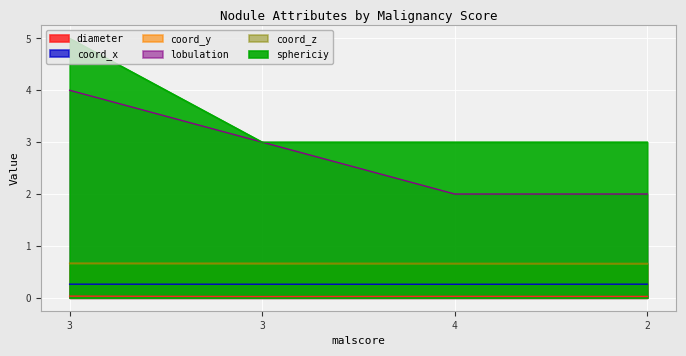

What is the difference between the lobulation values at 2 and 3?

1.0